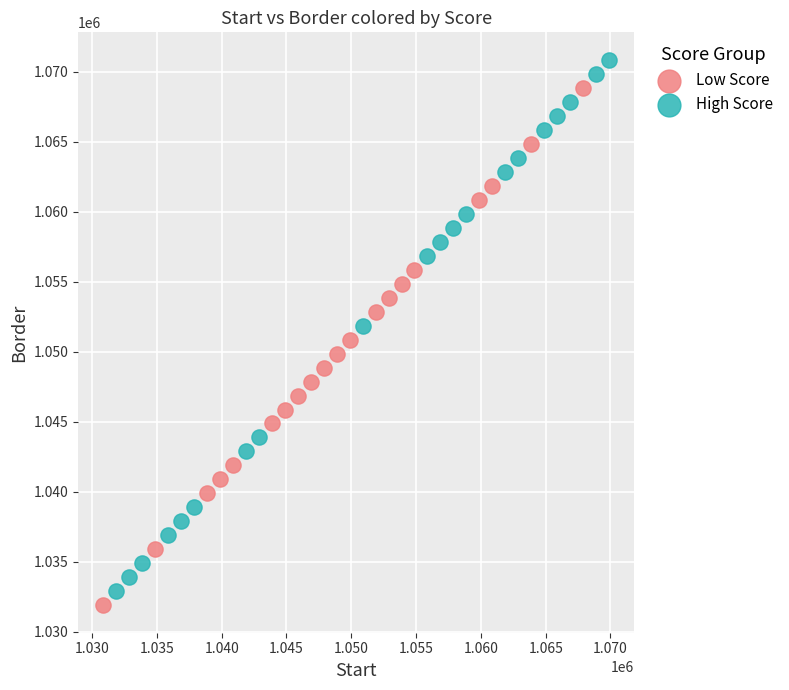

Which series contains the highest Y value?

High Score